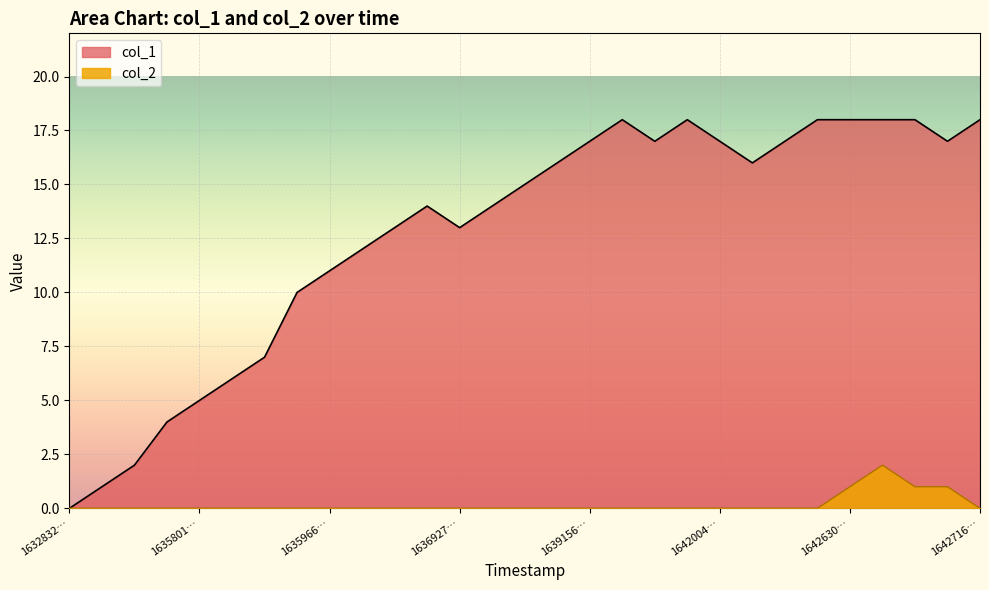

Which series has the largest range (max minus min)?

col_1